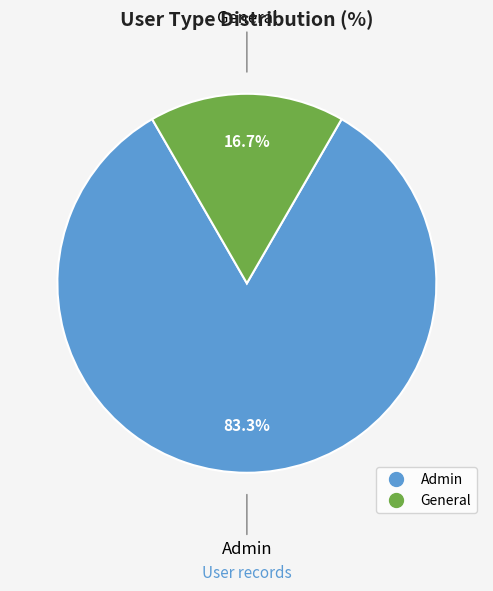

What is the majority slice?

Admin